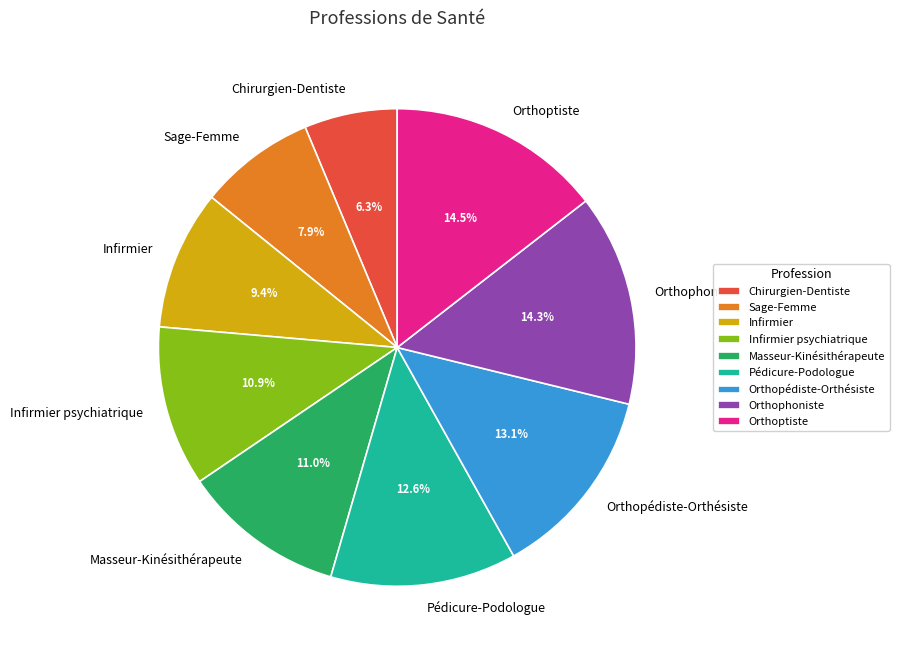

To the nearest percent, what portion does Chirurgien-Dentiste represent?

6%